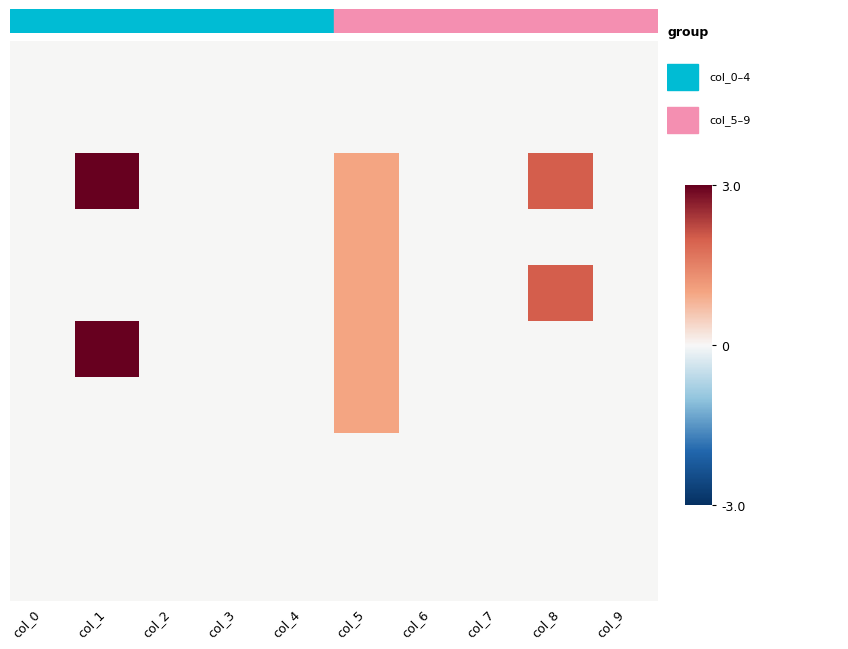

Between col_9 and col_8, which is larger?

col_9